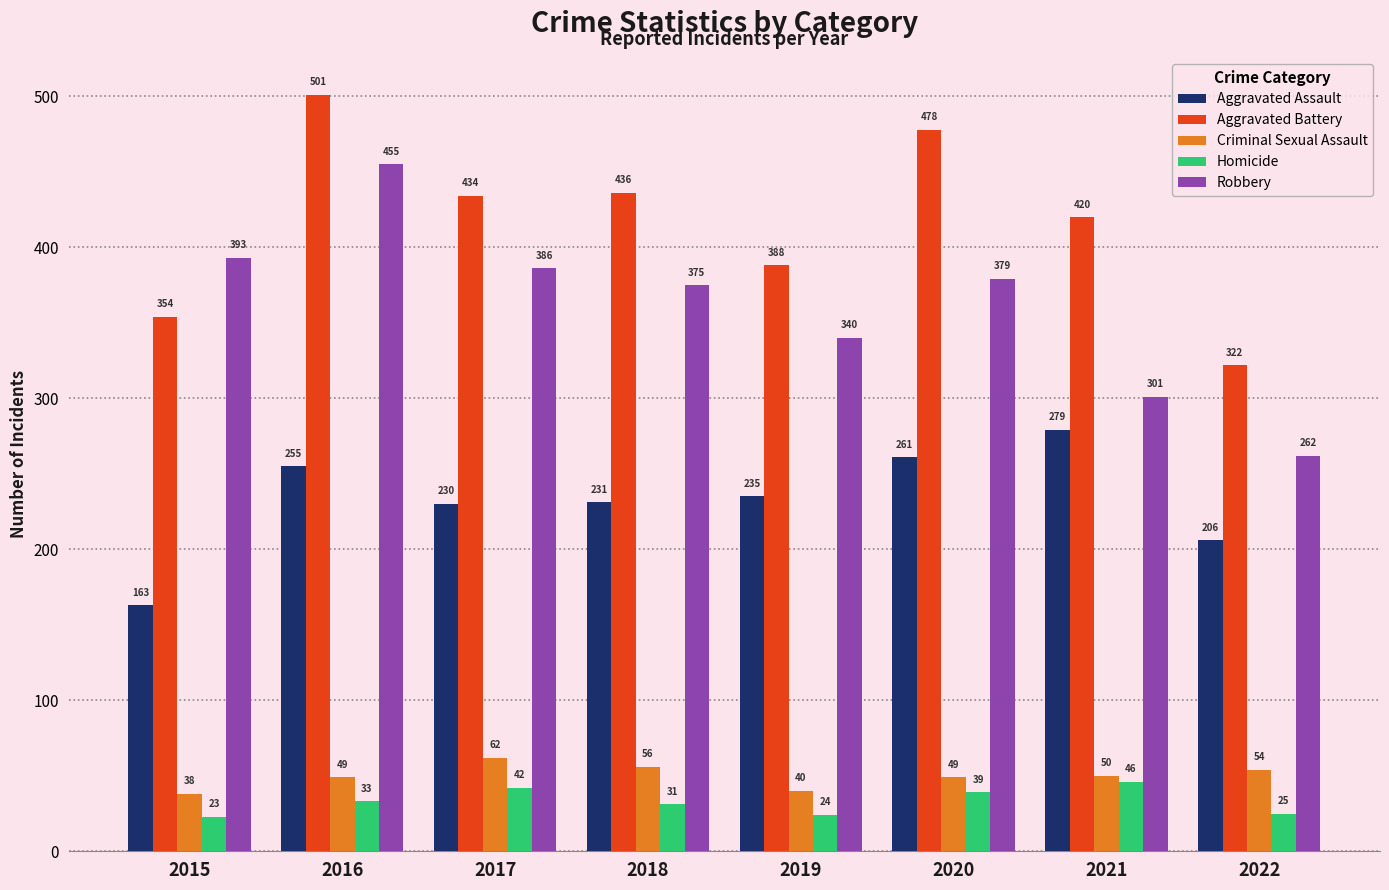

Does the chart contain stacked bars?

No